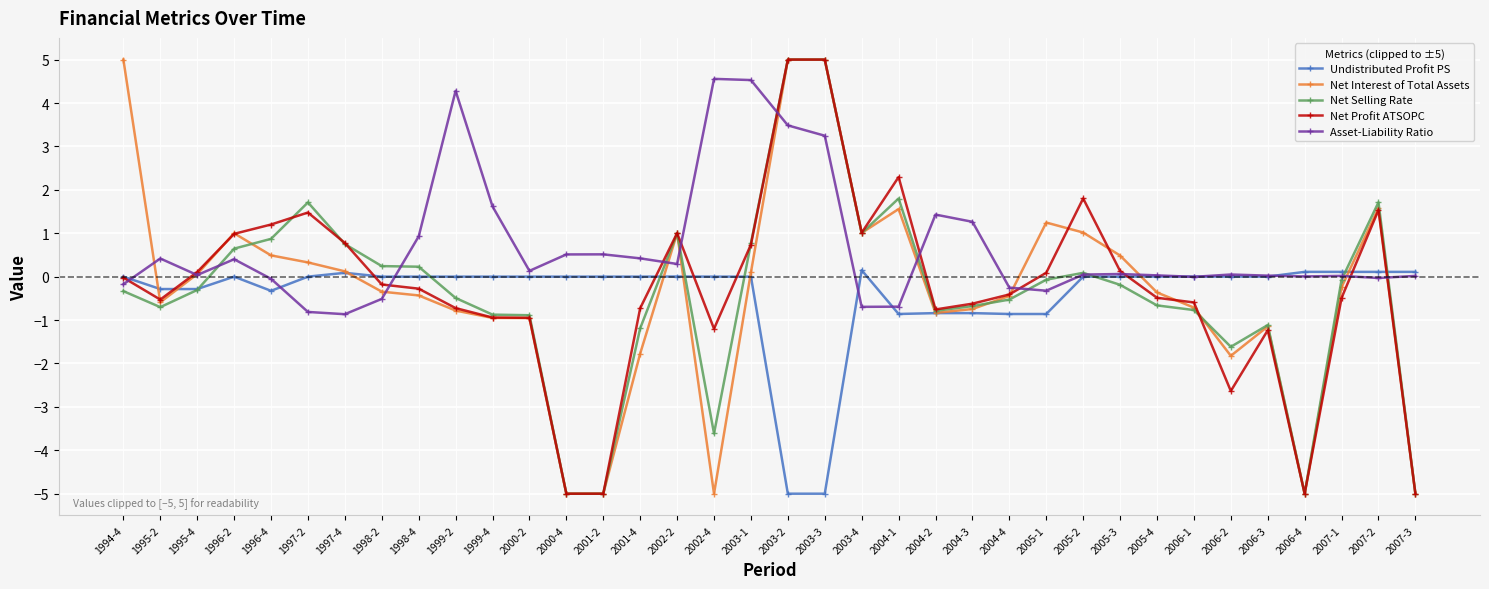

True or false: Net Interest of Total Assets has a value of -1.0 at 2001-4.

False